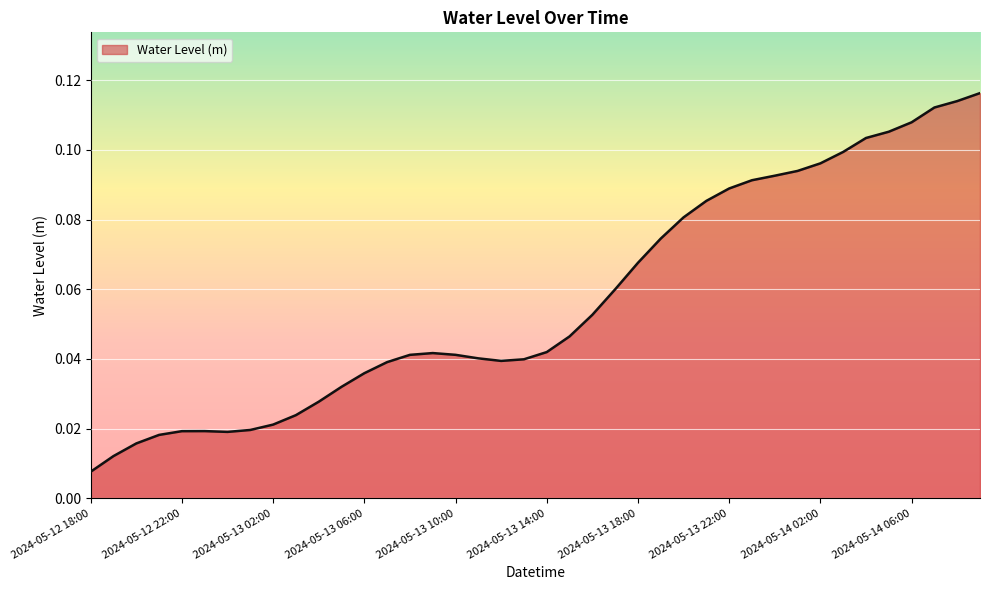

Reading right to left, what are all the values shown in this chart?

2024-05-14 09:00=0.1	2024-05-14 08:00=0.1	2024-05-14 07:00=0.1	2024-05-14 06:00=0.1	2024-05-14 05:00=0.1	2024-05-14 04:00=0.1	2024-05-14 03:00=0.1	2024-05-14 02:00=0.1	2024-05-14 01:00=0.1	2024-05-14 00:00=0.1	2024-05-13 23:00=0.1	2024-05-13 22:00=0.1	2024-05-13 21:00=0.1	2024-05-13 20:00=0.1	2024-05-13 19:00=0.1	2024-05-13 18:00=0.1	2024-05-13 17:00=0.1	2024-05-13 16:00=0.1	2024-05-13 15:00=0.0	2024-05-13 14:00=0.0	2024-05-13 13:00=0.0	2024-05-13 12:00=0.0	2024-05-13 11:00=0.0	2024-05-13 10:00=0.0	2024-05-13 09:00=0.0	2024-05-13 08:00=0.0	2024-05-13 07:00=0.0	2024-05-13 06:00=0.0	2024-05-13 05:00=0.0	2024-05-13 04:00=0.0	2024-05-13 03:00=0.0	2024-05-13 02:00=0.0	2024-05-13 01:00=0.0	2024-05-13 00:00=0.0	2024-05-12 23:00=0.0	2024-05-12 22:00=0.0	2024-05-12 21:00=0.0	2024-05-12 20:00=0.0	2024-05-12 19:00=0.0	2024-05-12 18:00=0.0